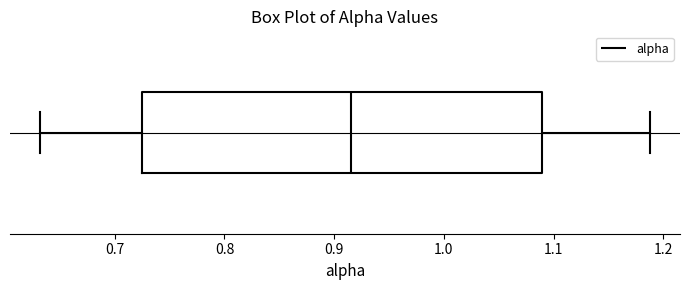

Transcribe this box plot: give where the median line is, the range the box spans, and where the two whiskers end, as read against the x-axis. The values are not printed on the chart, so give them approximately, as read against the axis.

median 0.92, box 0.73 to 1.09, whiskers 0.63 to 1.19